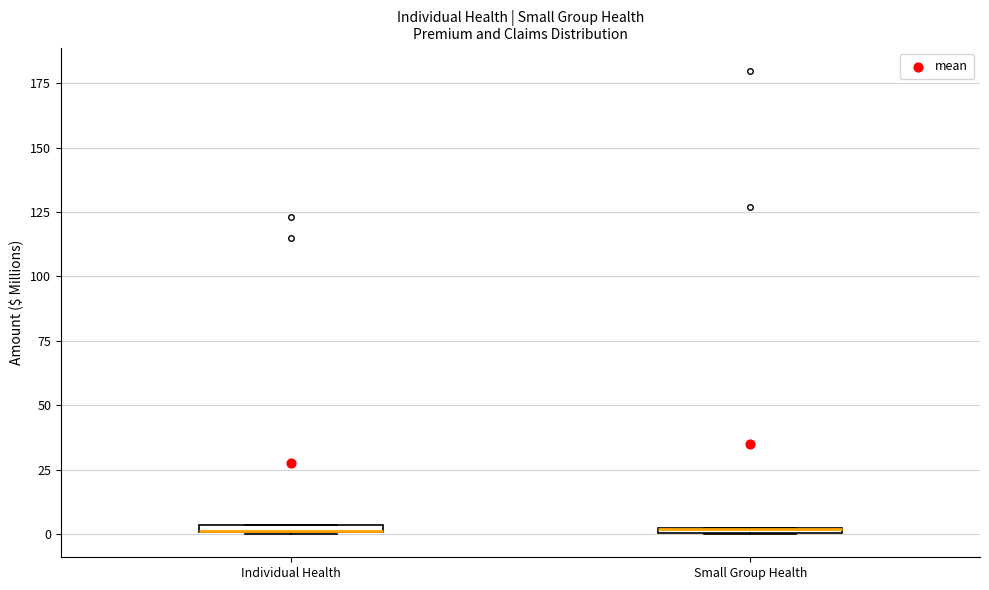

Where is the upper edge of the box for Small Group Health on the y-axis? The values are not printed on the chart, so give them approximately, as read against the axis.

5